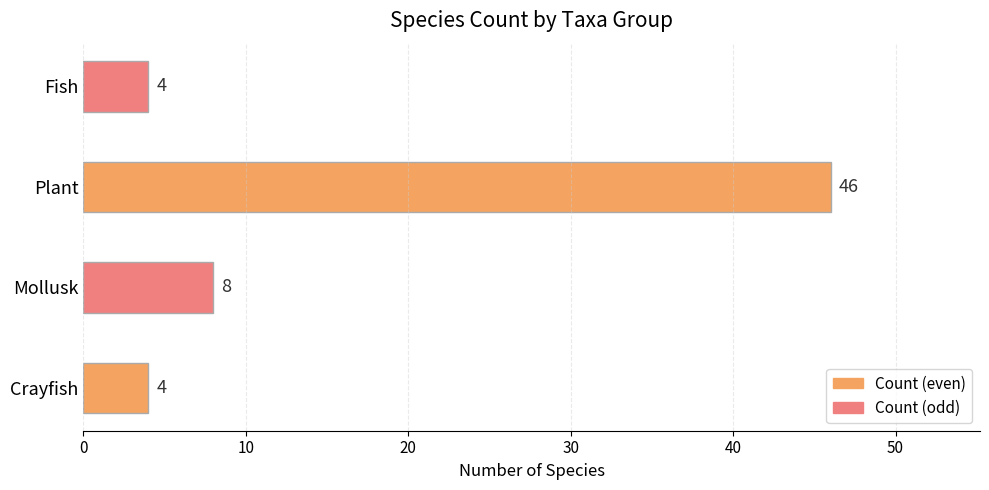

What is the change in value from Crayfish to Mollusk?

+4